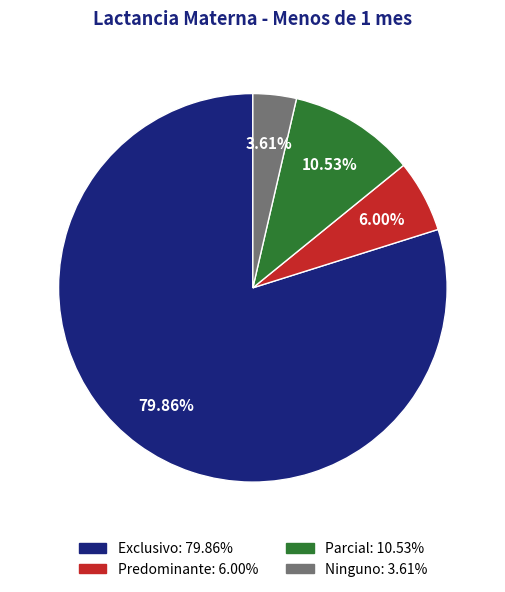

Which has a higher value, Predominante or Parcial?

Parcial